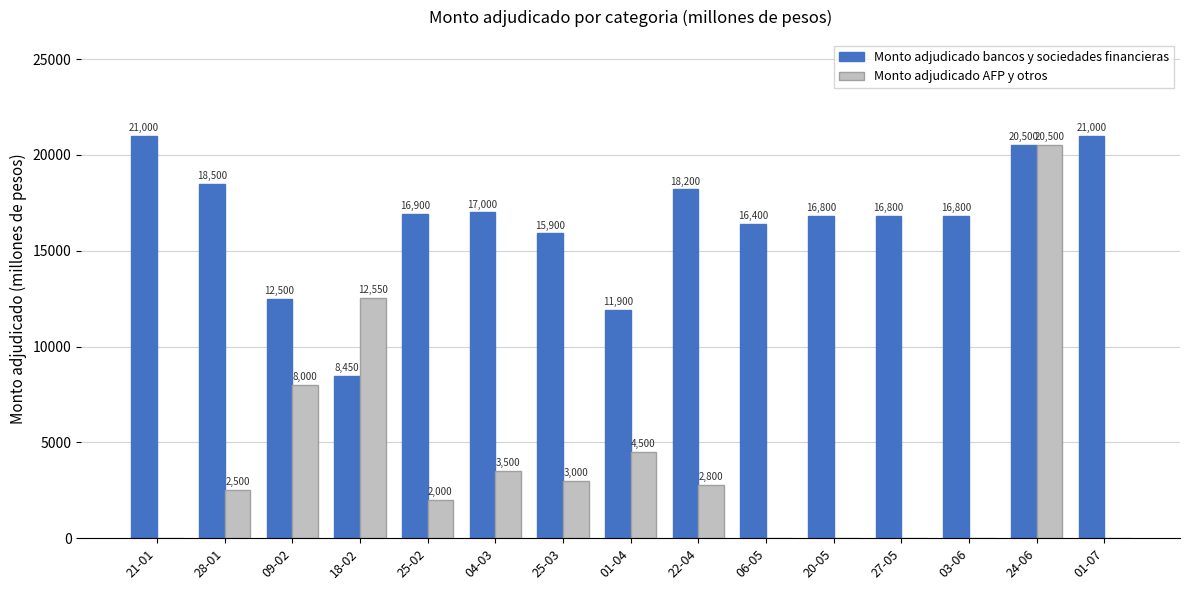

Is it true that Monto adjudicado AFP y otros equals 0 at 20-05?

True